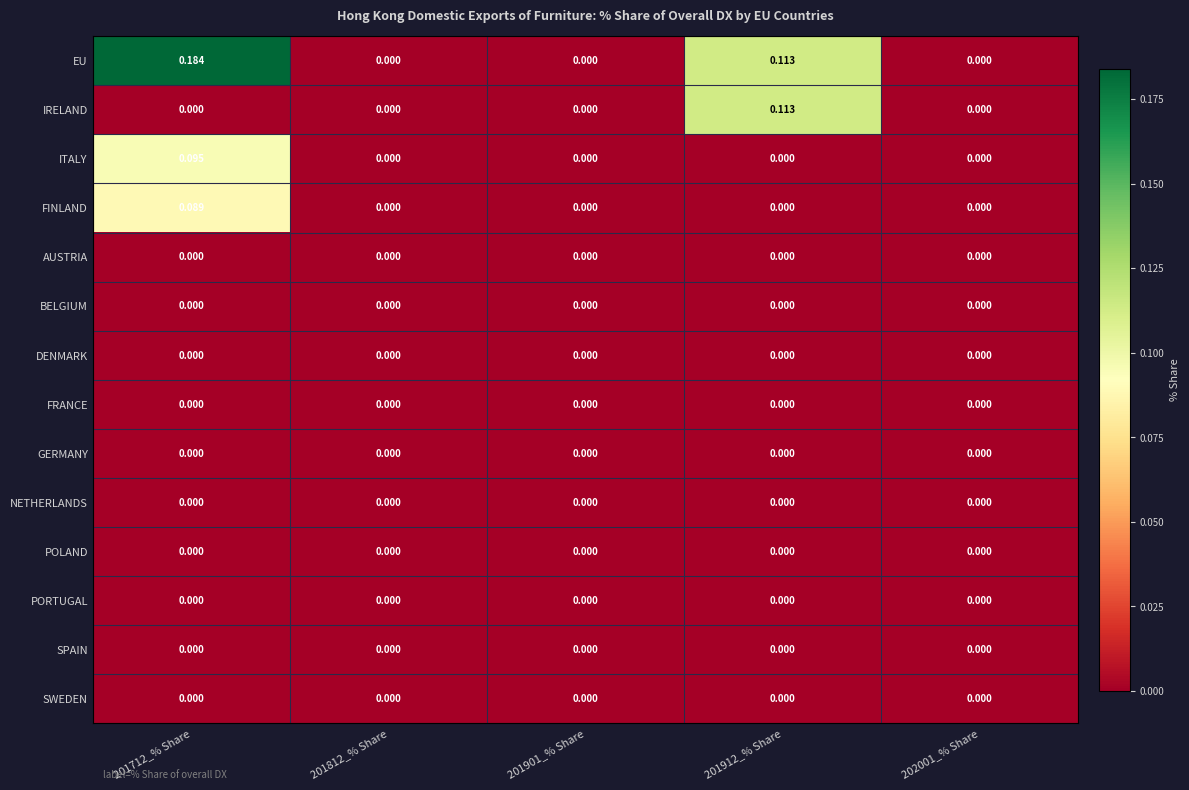

Which series has the widest spread of values?

EU